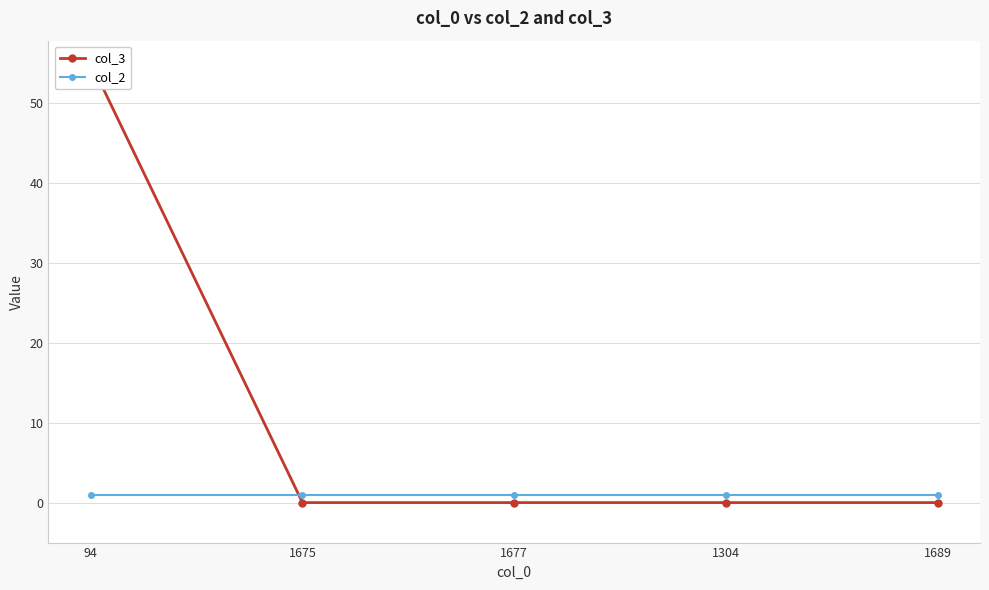

What is the maximum value shown in the chart?

55